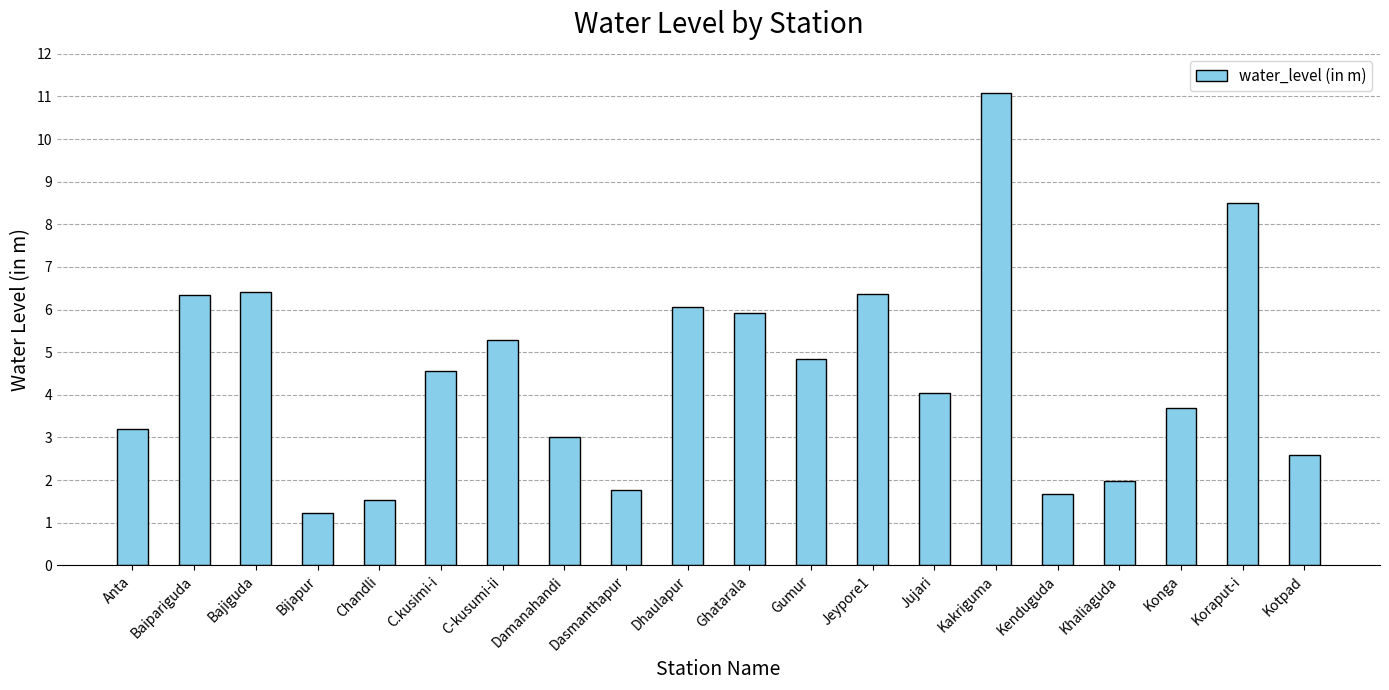

The value at Damanahandi is 2.1. True or false?

False